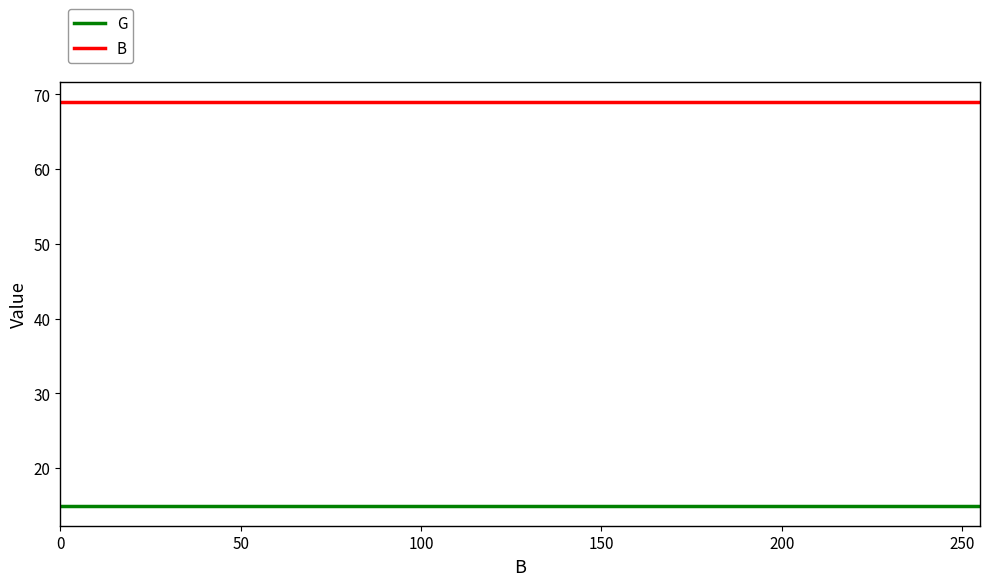

True or false: B and G cross at least once.

False